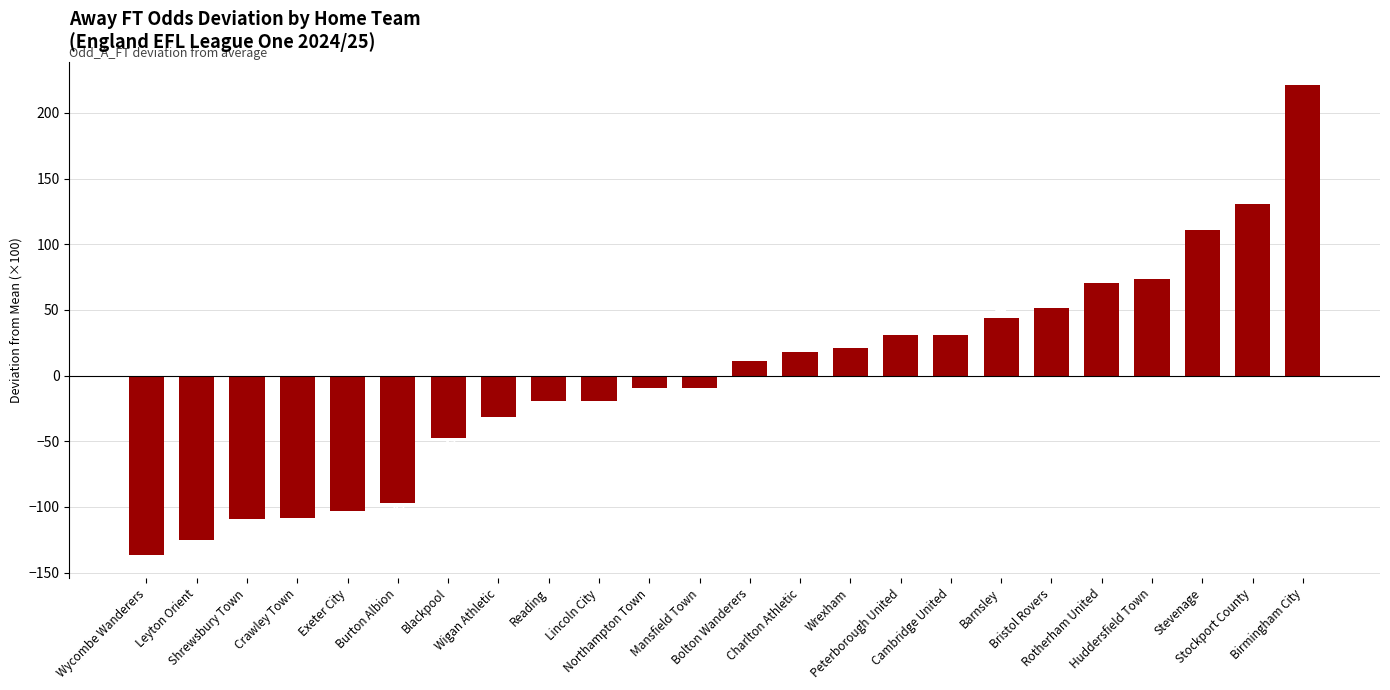

How many values exceed 10?

12